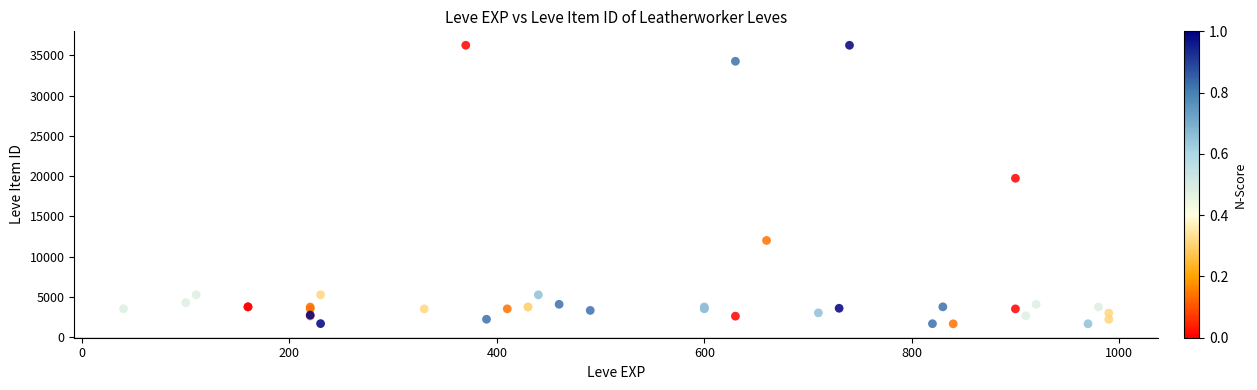

What Y value in the scatter plot is closest to 18967?

19744